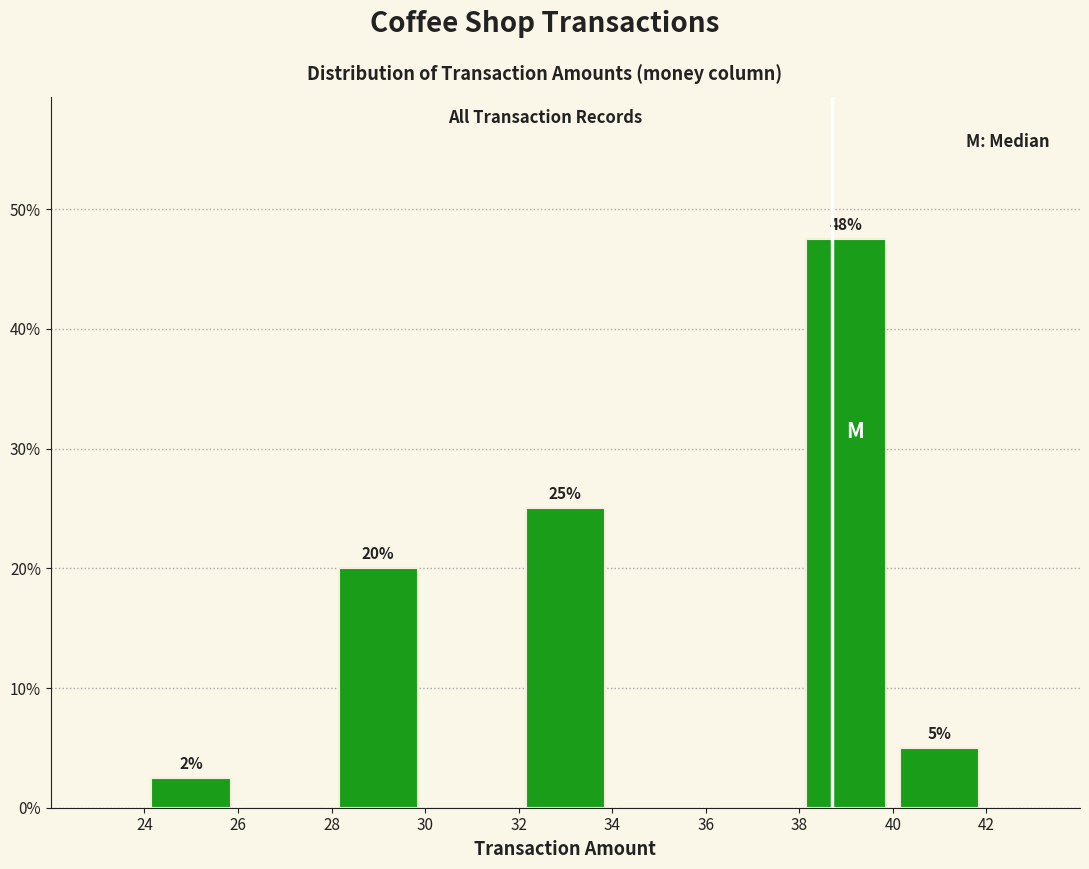

Over which range of the x-axis is the bar tallest?

38 to 40